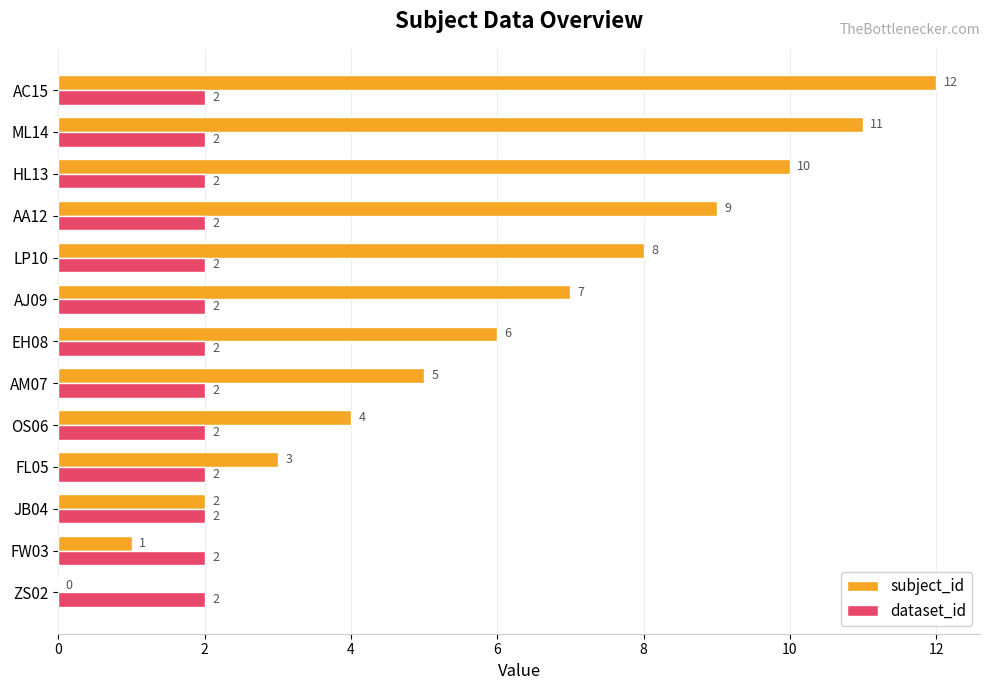

Between JB04 and AA12, which series saw the biggest shift?

subject_id